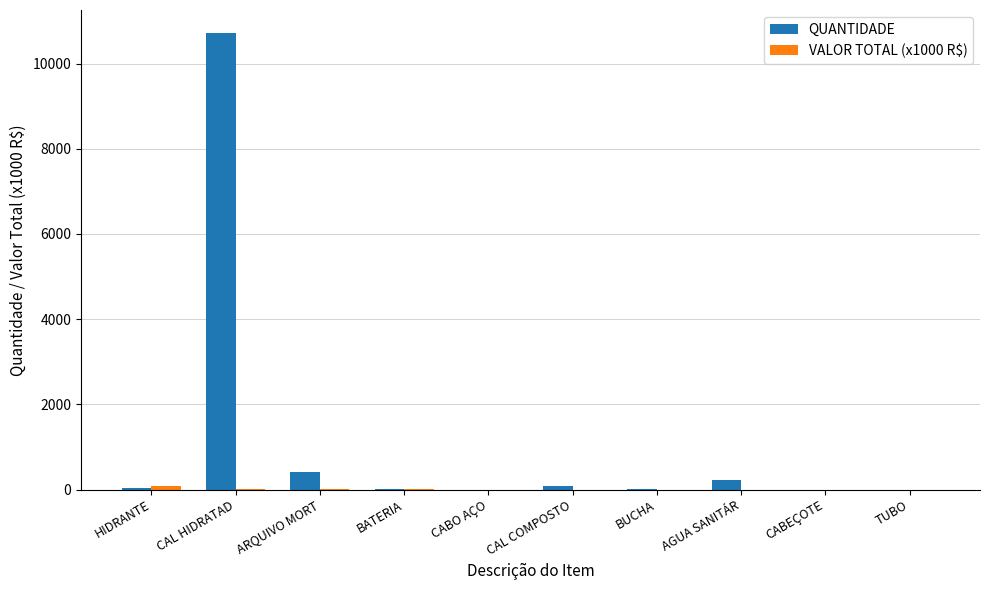

At which category is the sum across all series the highest?

CAL HIDRATAD